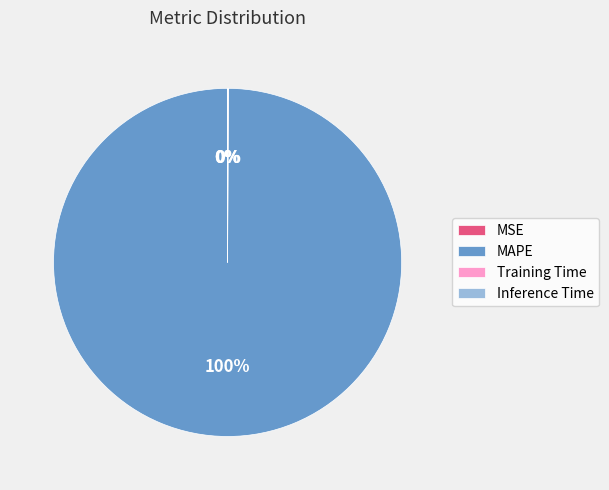

Which category has the biggest portion of the pie?

MAPE